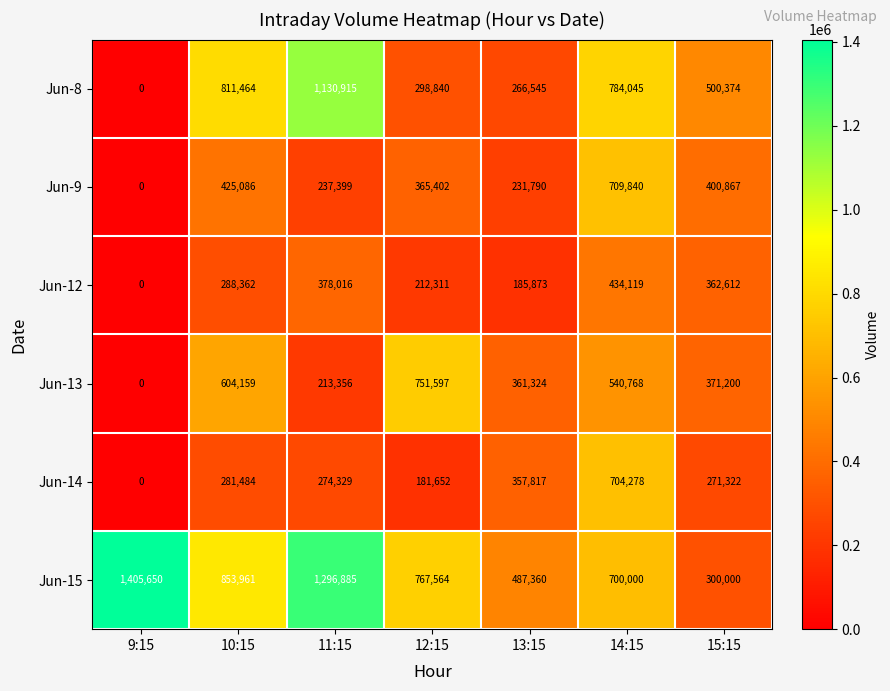

At how many categories does at least one series exceed 68022?

7